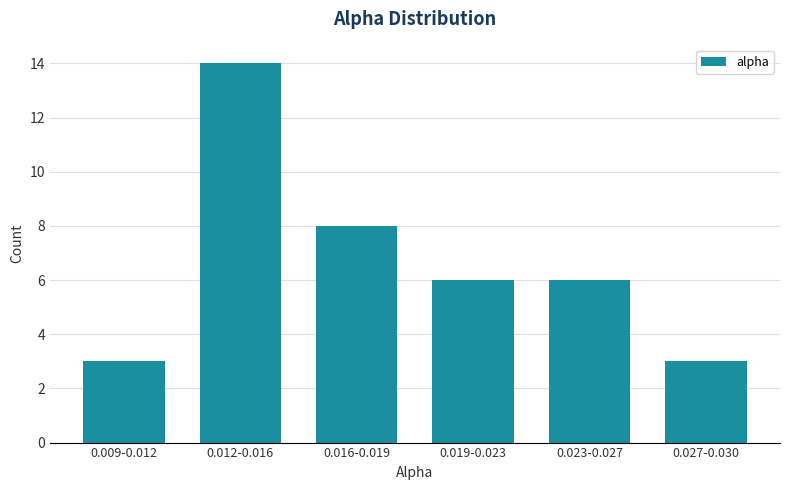

Reading left to right, what are all the values shown in this chart?

3	14	8	6	6	3